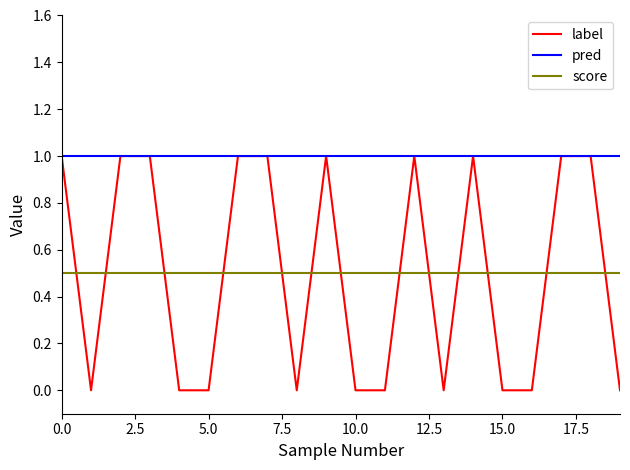

Reading right to left, transcribe all the data shown in this chart.

label: 0.0	1.0	1.0	0.0	0.0	1.0	0.0	1.0	0.0	0.0	1.0	0.0	1.0	1.0	0.0	0.0	1.0	1.0	0.0	1.0
pred: 1.0	1.0	1.0	1.0	1.0	1.0	1.0	1.0	1.0	1.0	1.0	1.0	1.0	1.0	1.0	1.0	1.0	1.0	1.0	1.0
score: 0.5	0.5	0.5	0.5	0.5	0.5	0.5	0.5	0.5	0.5	0.5	0.5	0.5	0.5	0.5	0.5	0.5	0.5	0.5	0.5